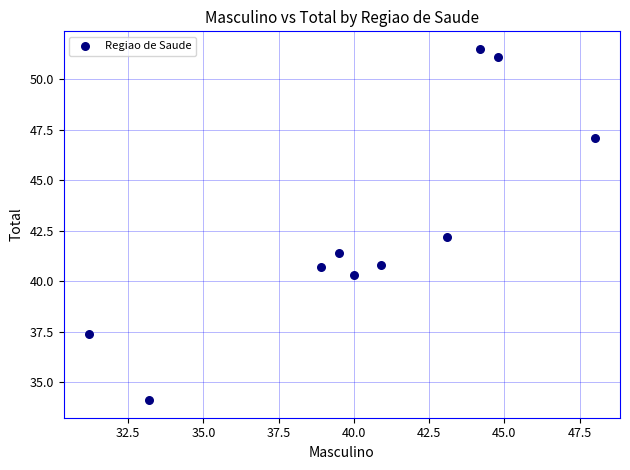

What Y value in the scatter plot is closest to 42?

42.2